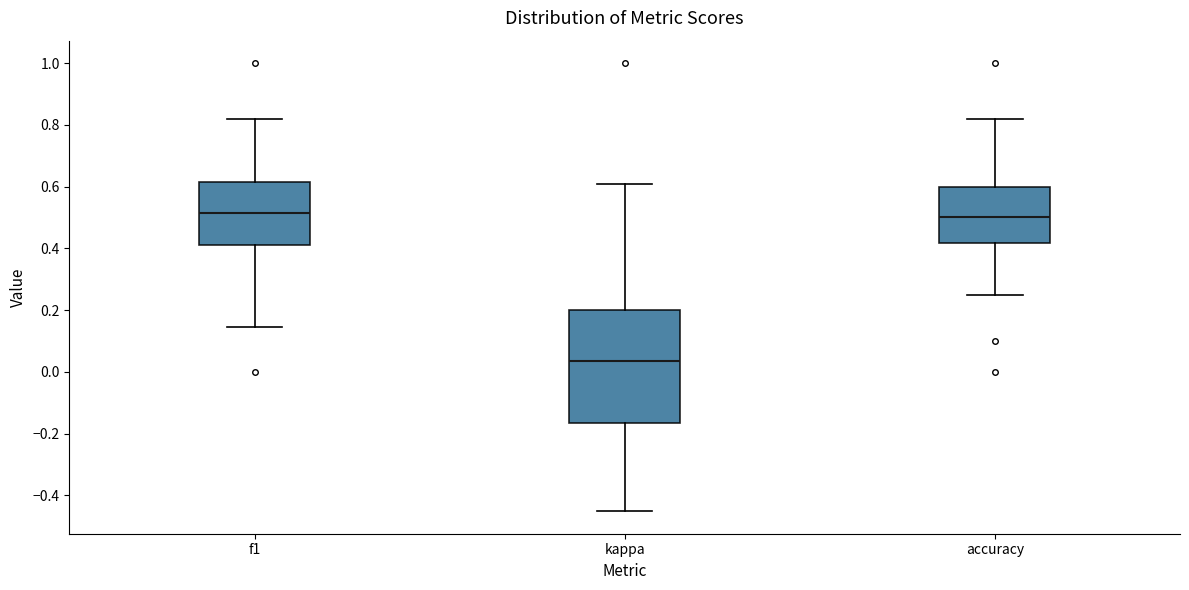

Reading left to right, transcribe this box plot: for each box, give where its median line is, the range the box spans, and where its two whiskers end, as read against the y-axis. The values are not printed on the chart, so give them approximately, as read against the axis.

f1: median 0.52, box 0.42 to 0.62, whiskers 0.14 to 0.82
kappa: median 0.04, box -0.16 to 0.20, whiskers -0.46 to 0.60
accuracy: median 0.50, box 0.42 to 0.60, whiskers 0.26 to 0.82